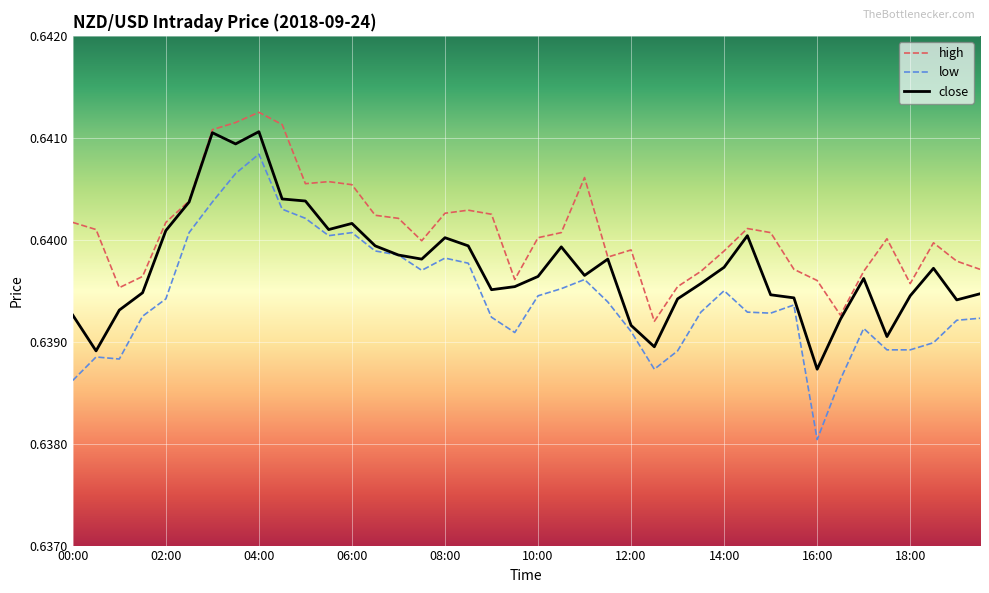

True or false: low and high cross at least once.

False